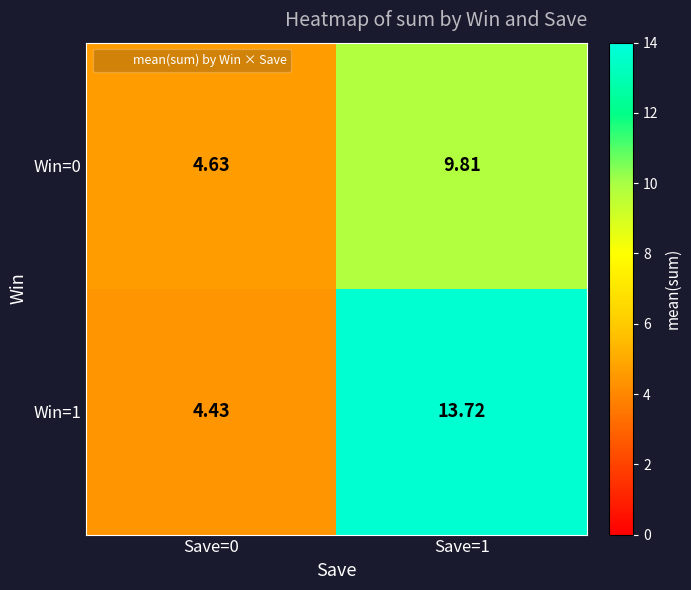

Is the value of Win=0 at Save=0 greater than the value of Win=1 at Save=1?

No